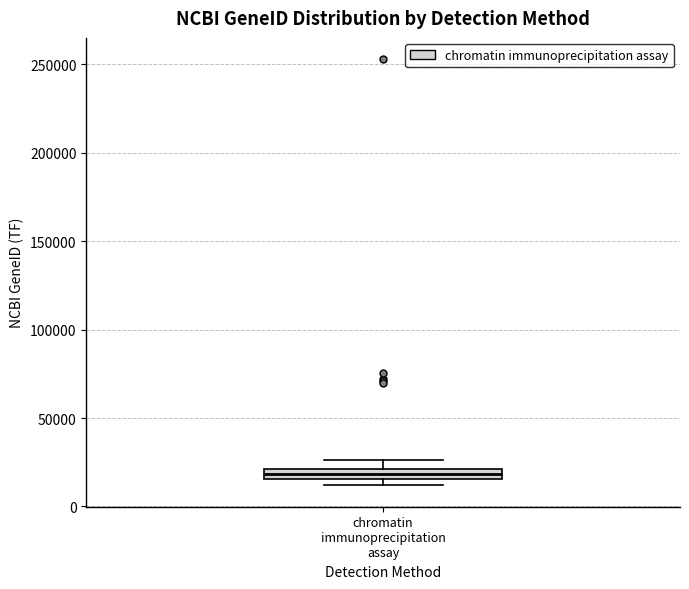

Where is the lower edge of the box for chromatin immunoprecipitation assay on the y-axis? The values are not printed on the chart, so give them approximately, as read against the axis.

15000